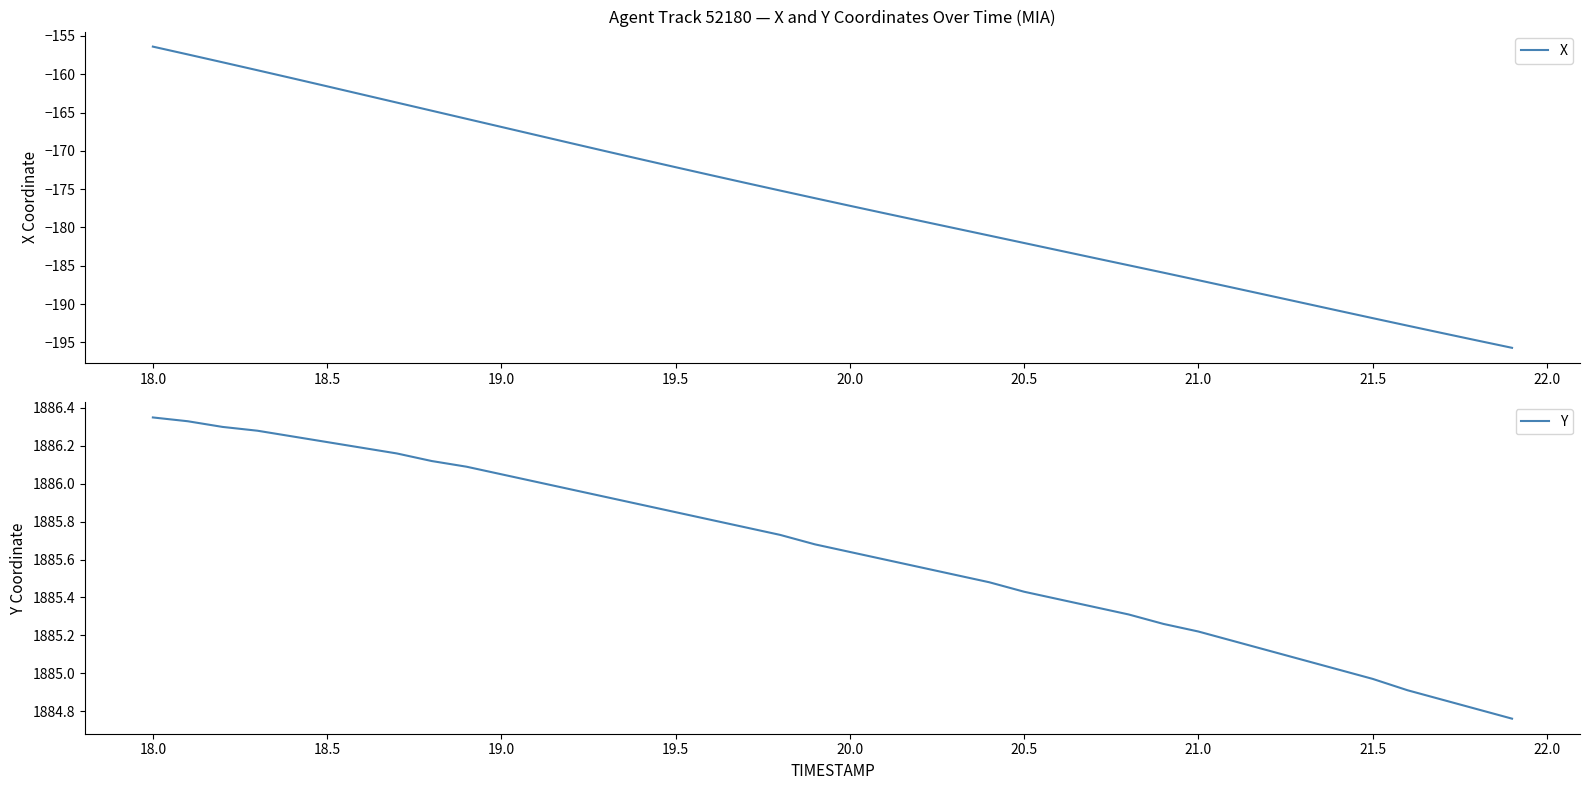

Which category has the highest value in the X series?

18.0